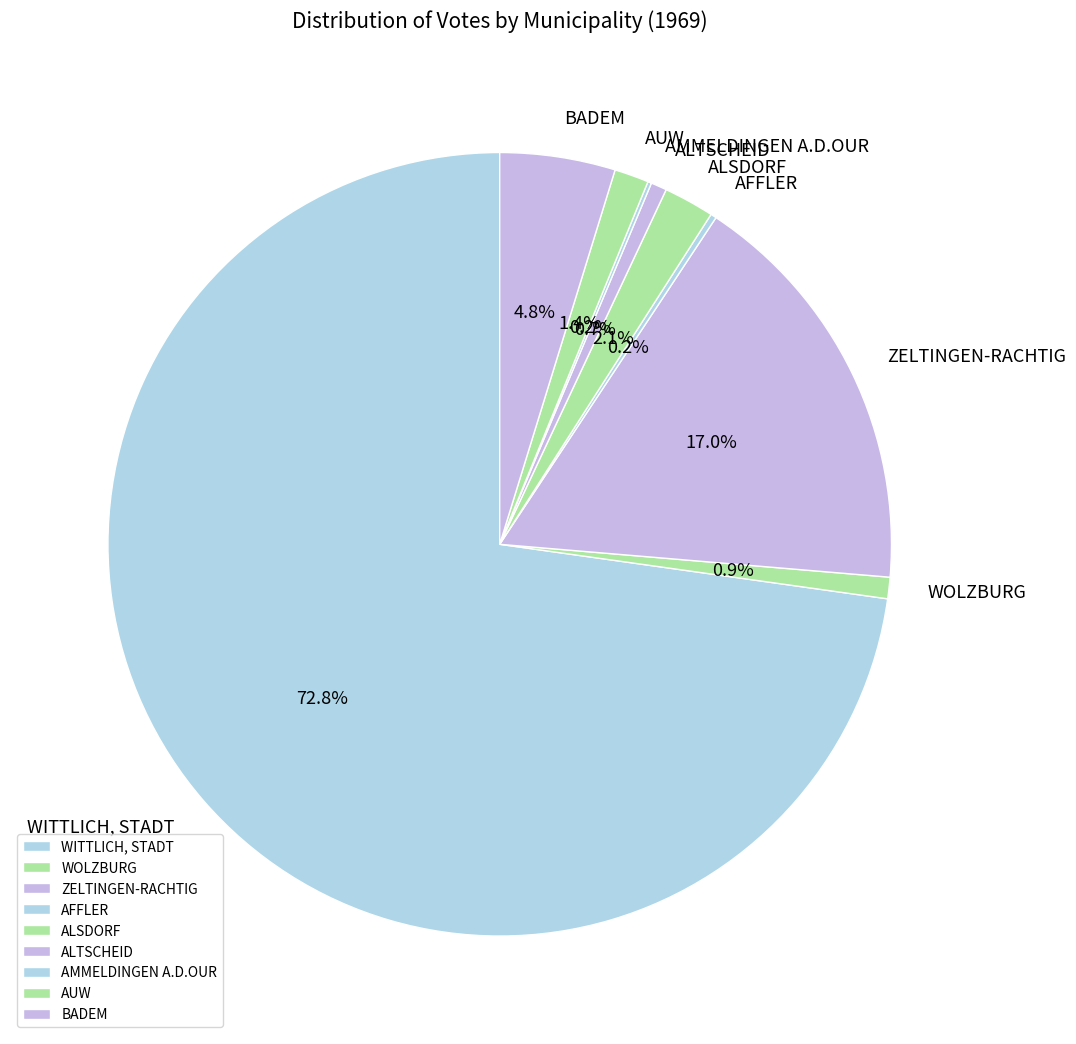

Is it true that ZELTINGEN-RACHTIG is 3% of the pie?

False